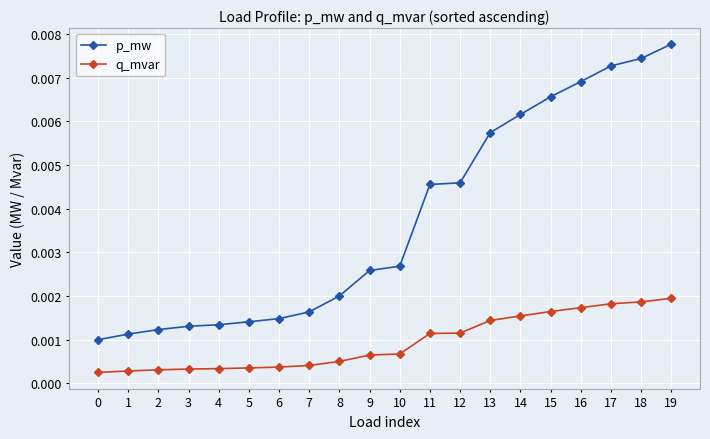

How many p_mw values are between 0 and 1?

20